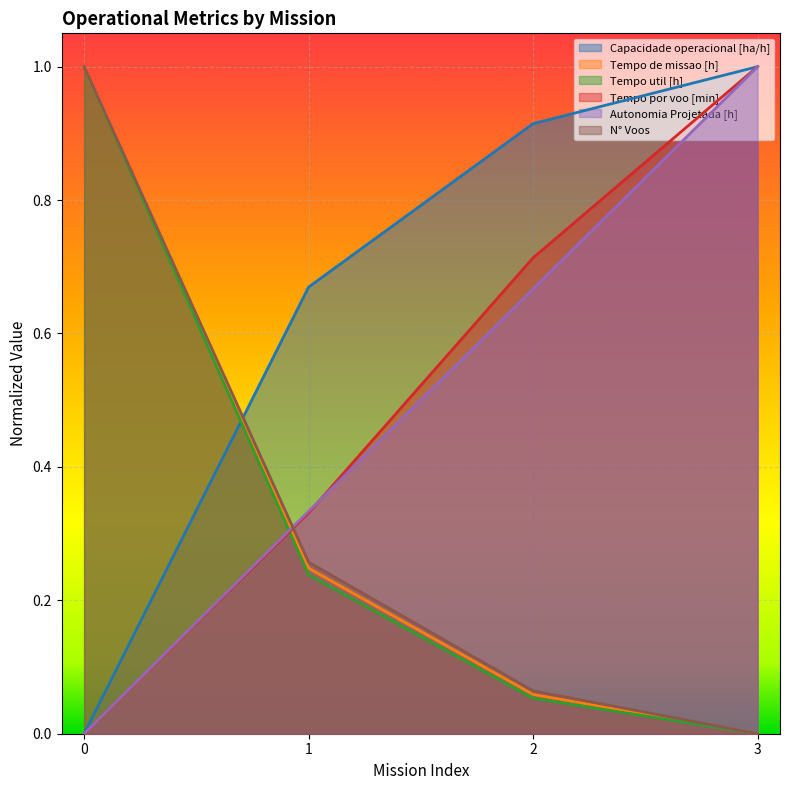

True or false: Autonomia Projetada [h] has more than 1 interior local peaks.

False